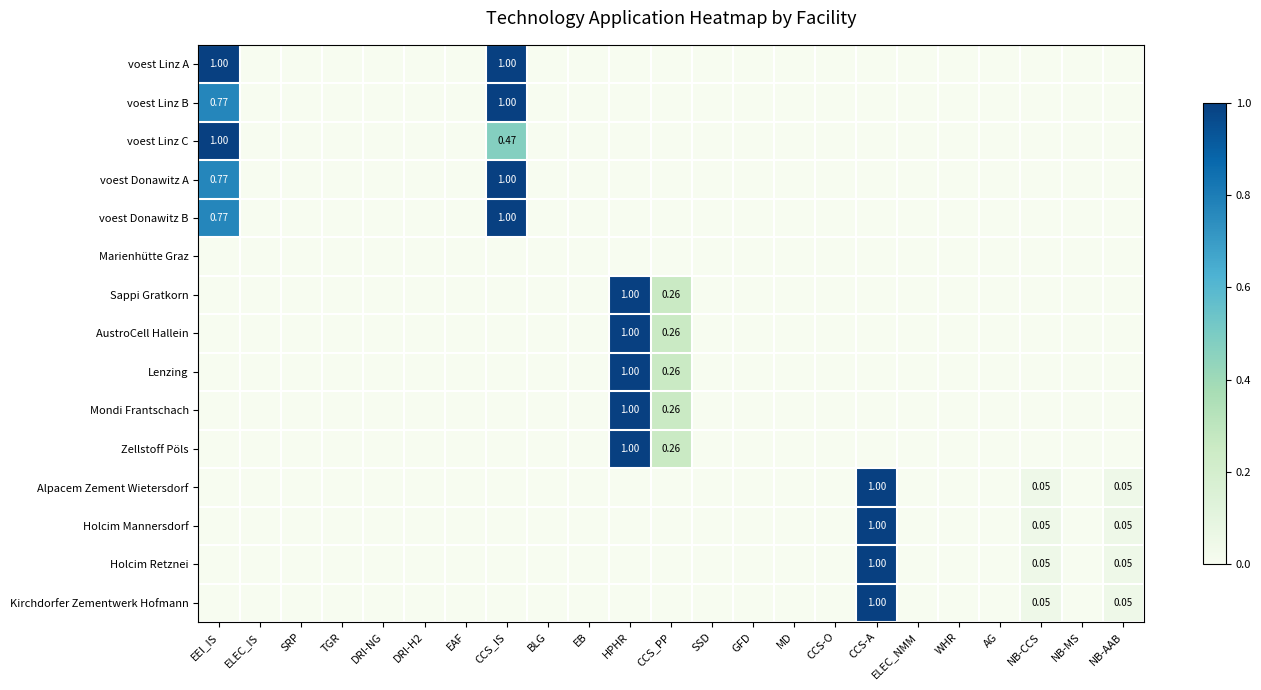

At how many categories does at least one series exceed 0?

7